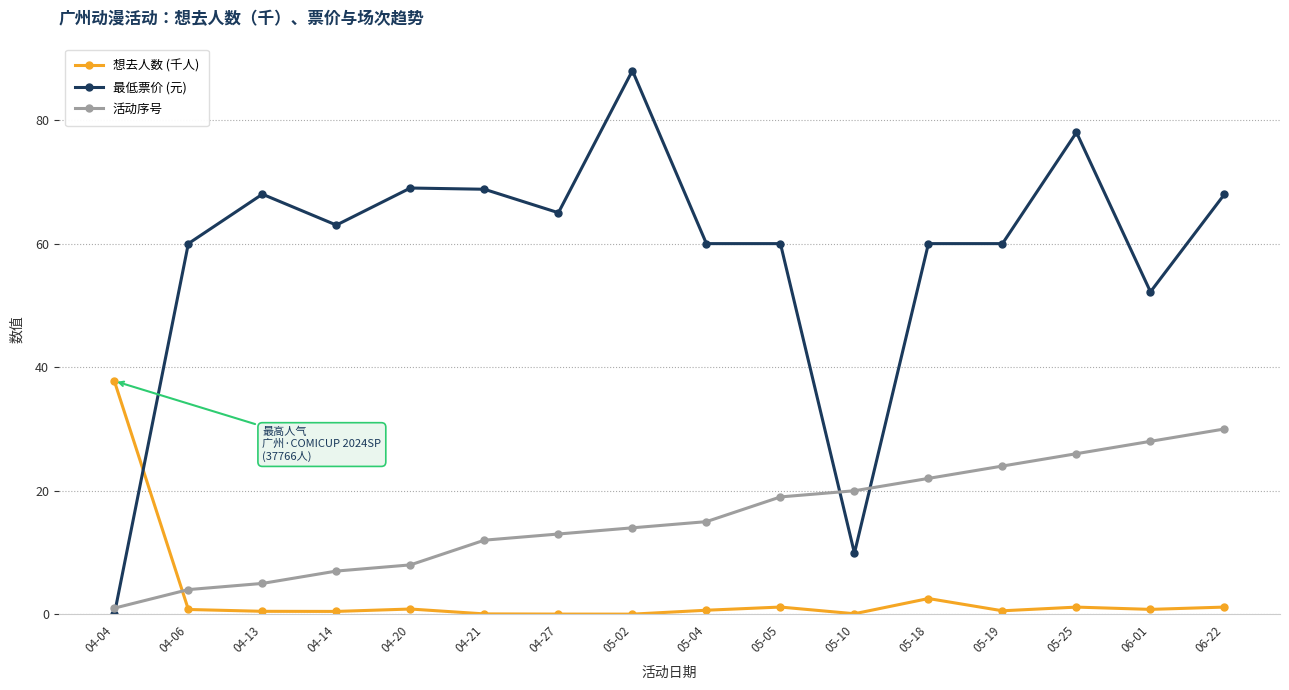

What is the difference between the maximum and second lowest values in the 想去人数 (千人) series?

37.7